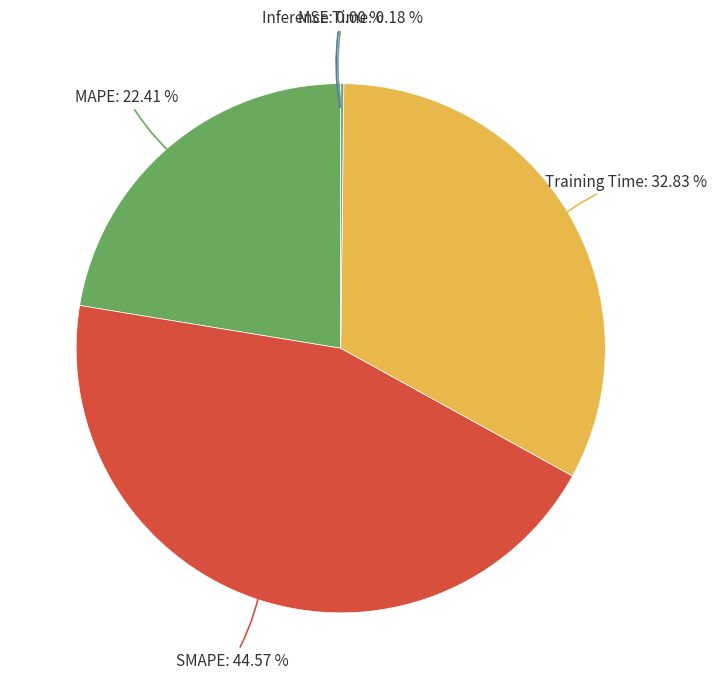

Between Training Time and MAPE, which is larger?

Training Time